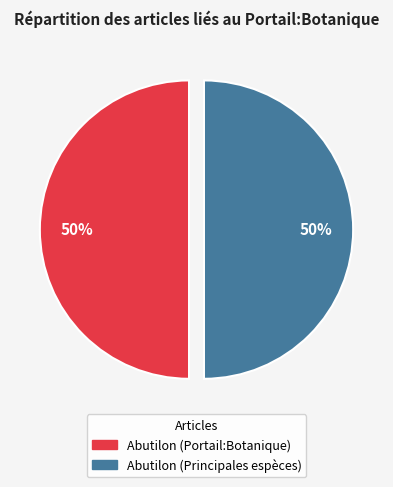

Is it true that Abutilon (Portail:Botanique) is 57% of the pie?

False